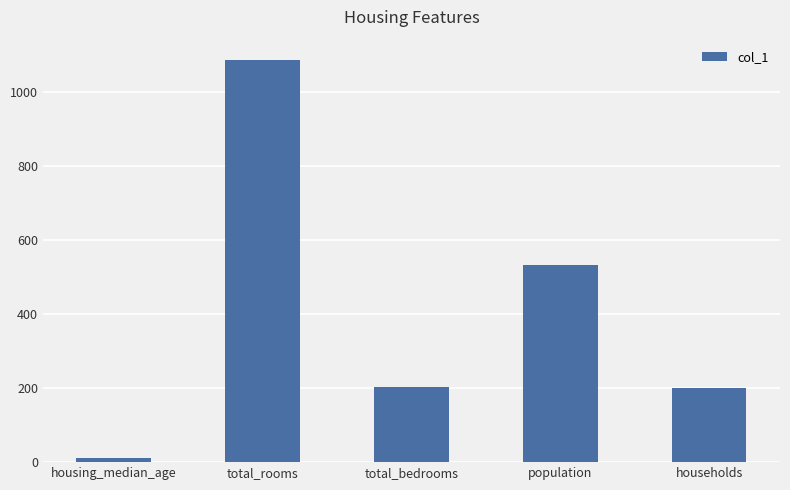

What is the smallest value displayed?

10